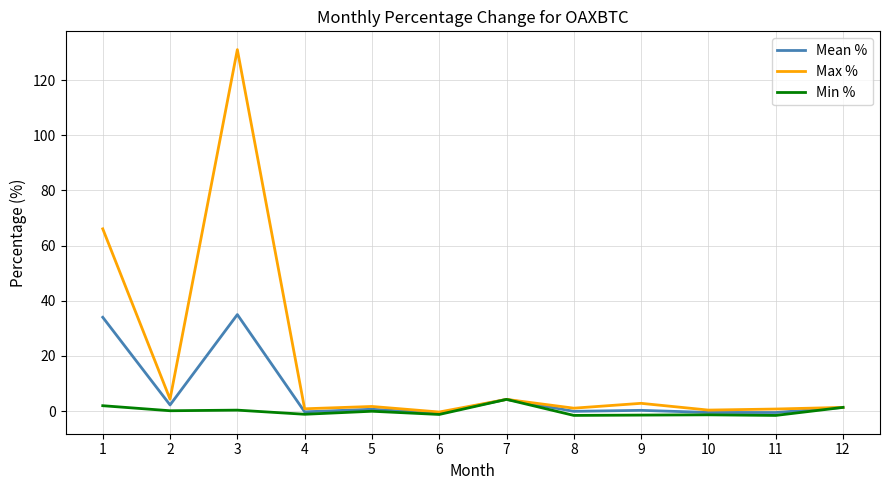

True or false: Min % has a value of -1.2 at 4.

True